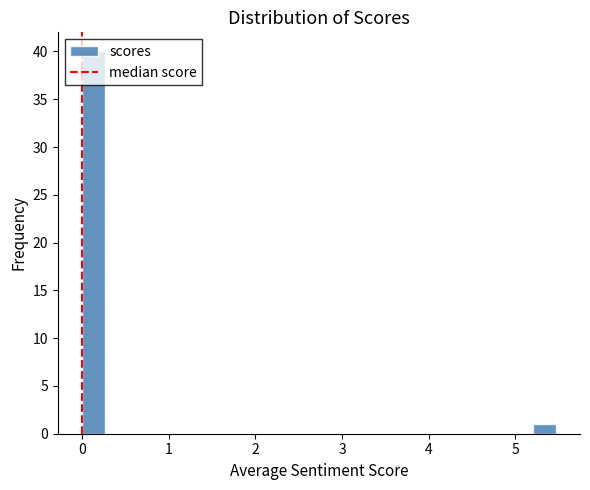

Read against the x-axis, roughly where is the centre of the tallest bar?

0.1